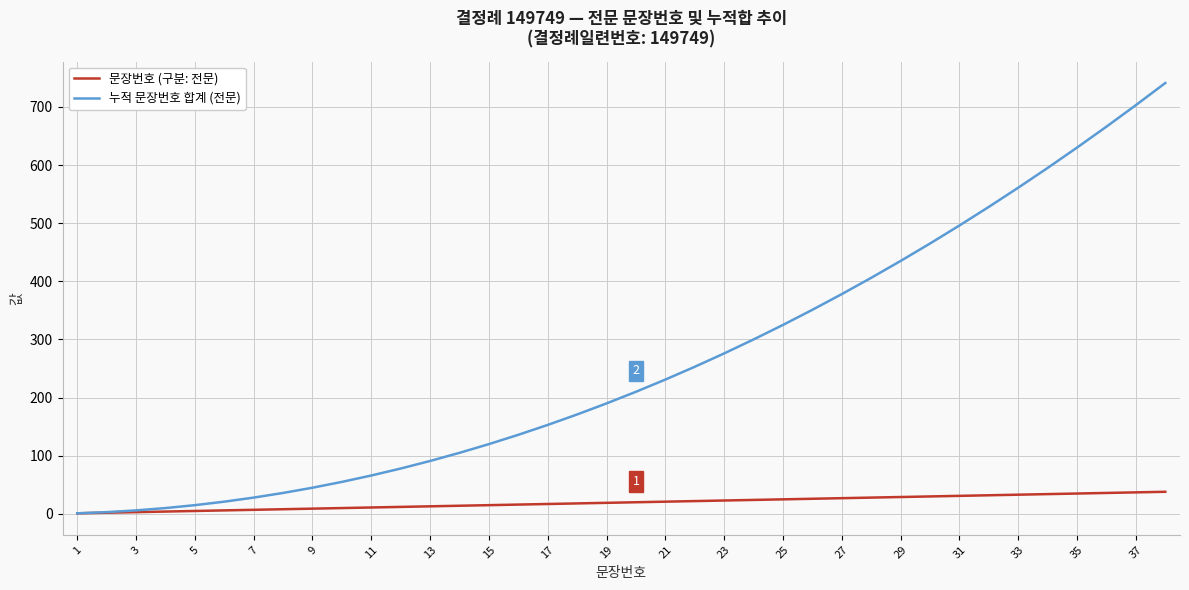

Rank the series by their average value, from highest to lowest.

누적 문장번호 합계 (전문), 문장번호 (구분: 전문)